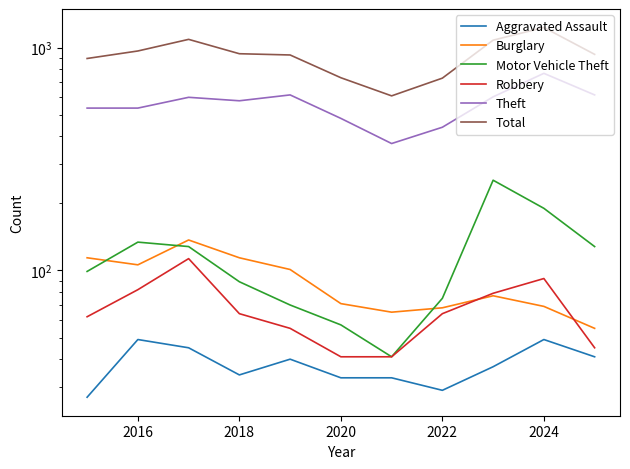

Is it true that Theft equals 598 at 2018?

True